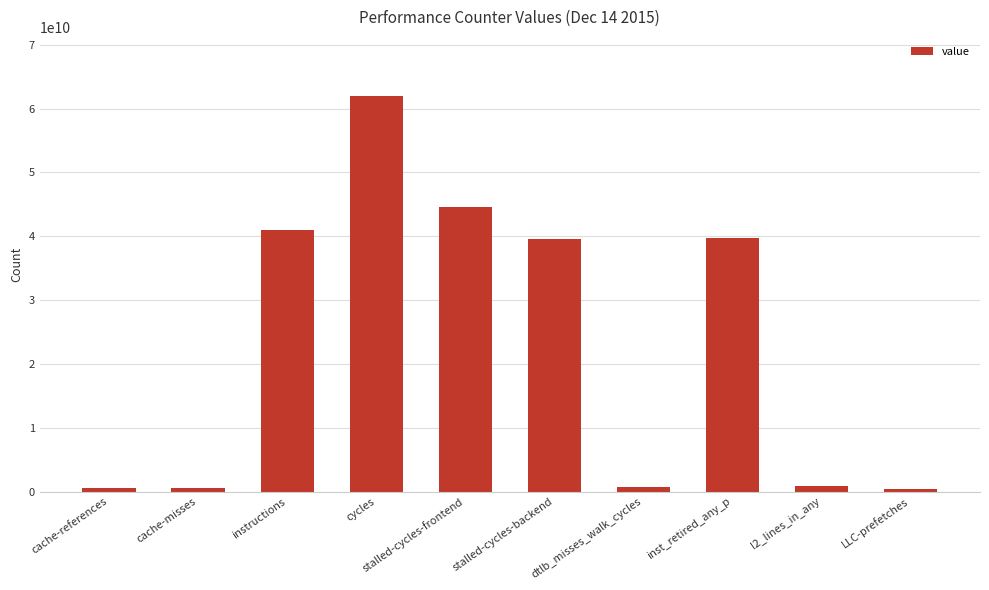

What is the label of the 6th bar from the right?

stalled-cycles-frontend